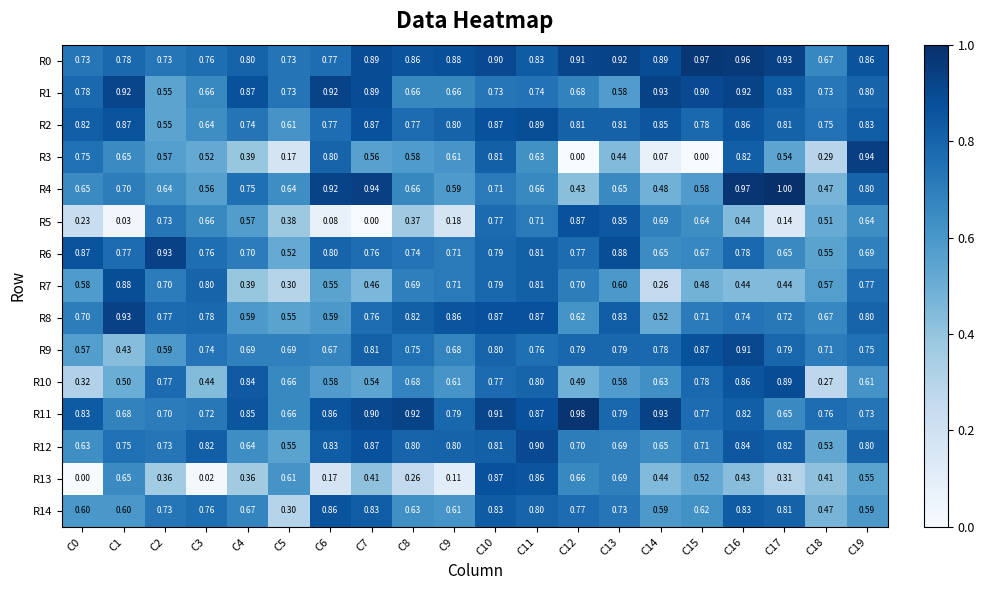

Is the value of R4 at C8 greater than the value of R12 at C11?

No